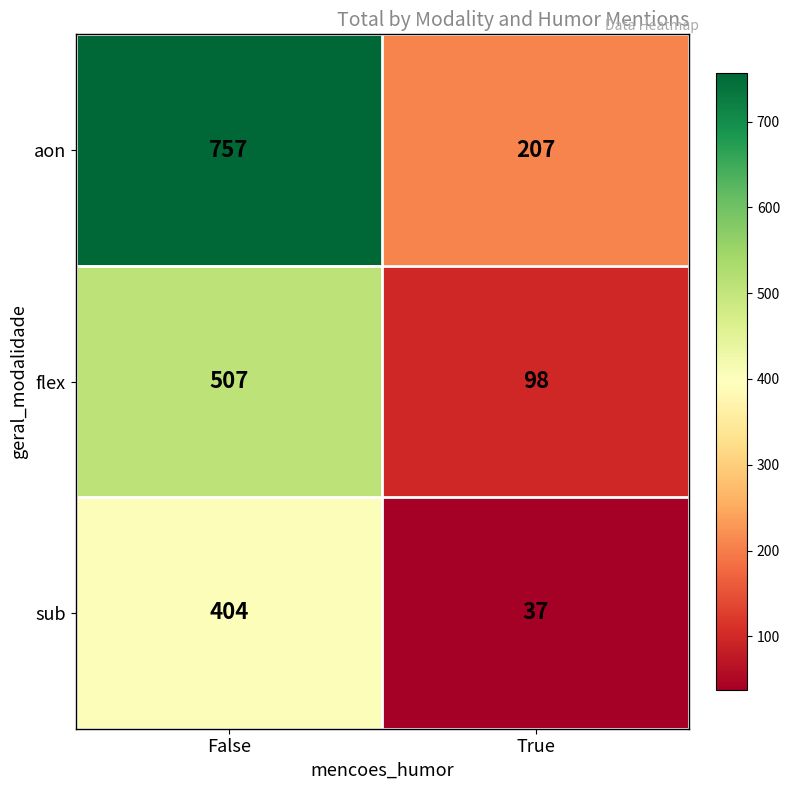

The value of sub at False is 404. True or false?

True